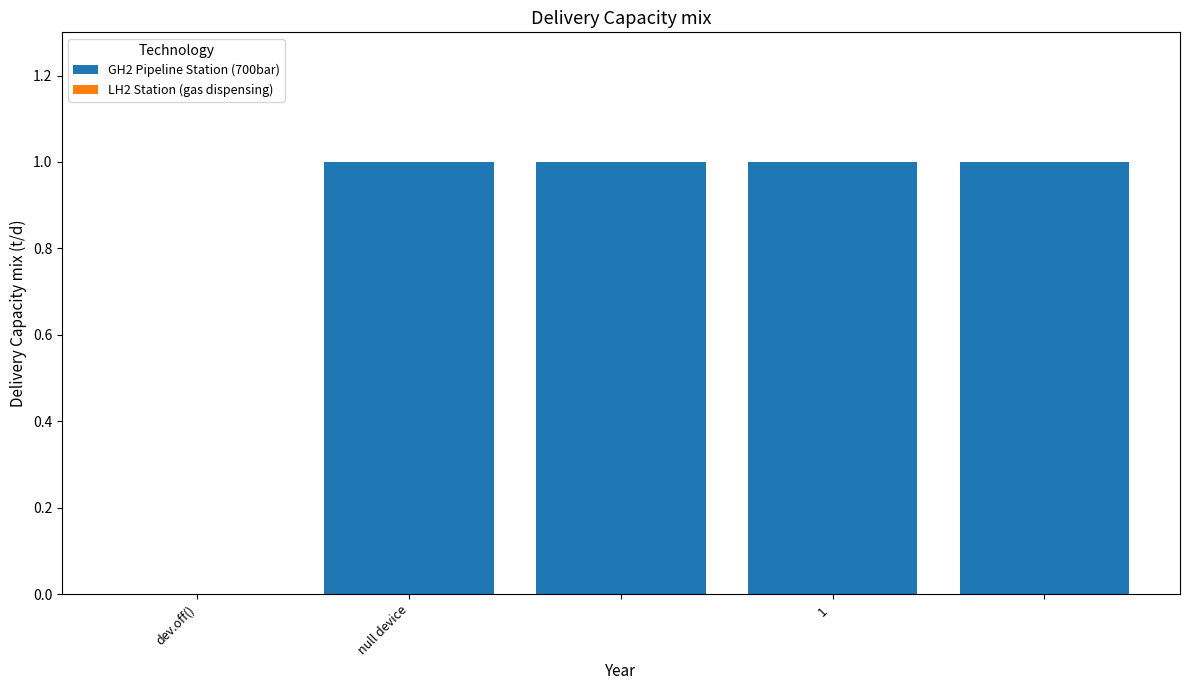

What is the sum of all values?

4